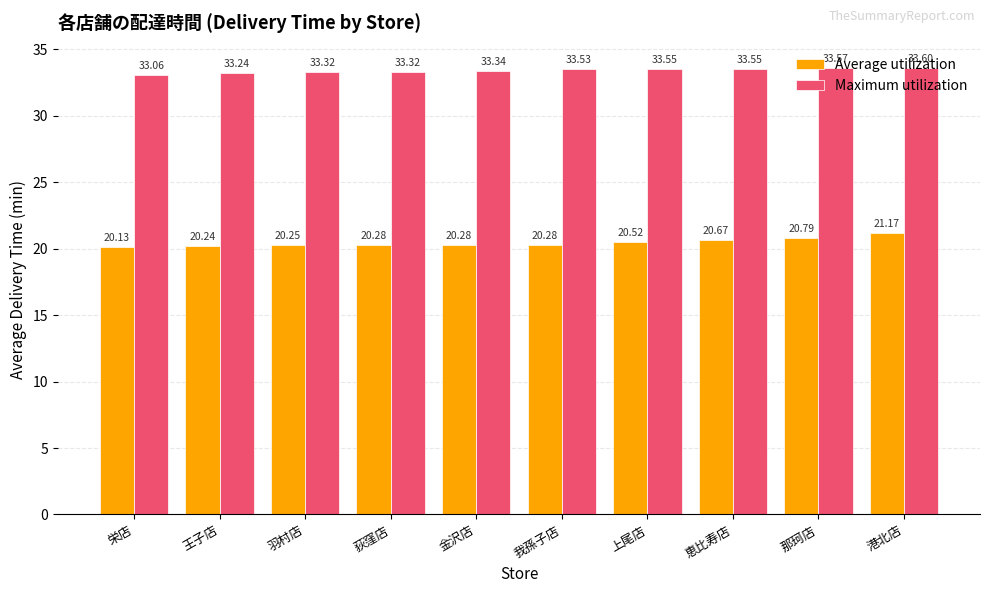

Which series changed the most between 羽村店 and 恵比寿店?

Average utilization